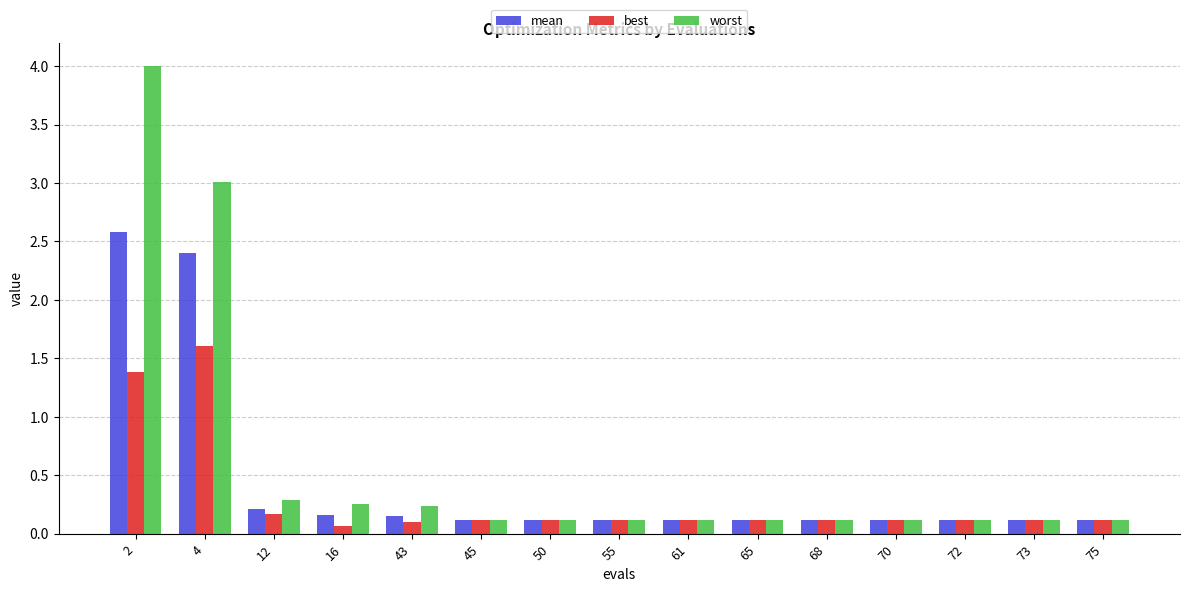

Rank the series by their average value, from lowest to highest.

best, mean, worst